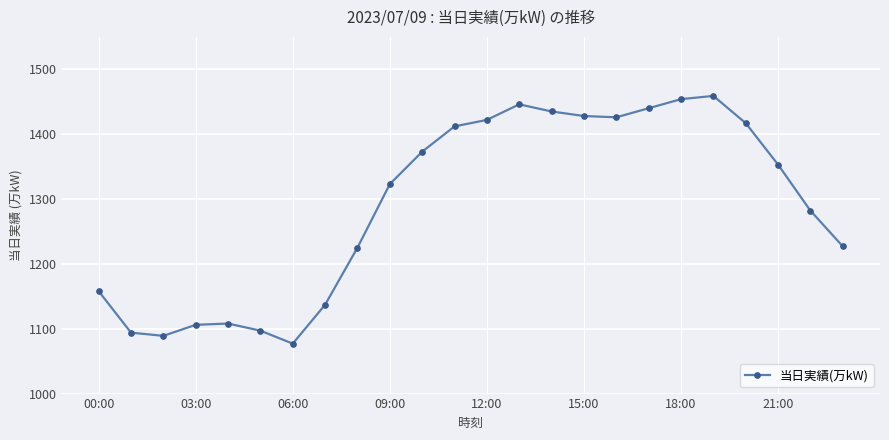

What is the maximum value shown in the chart?

1459